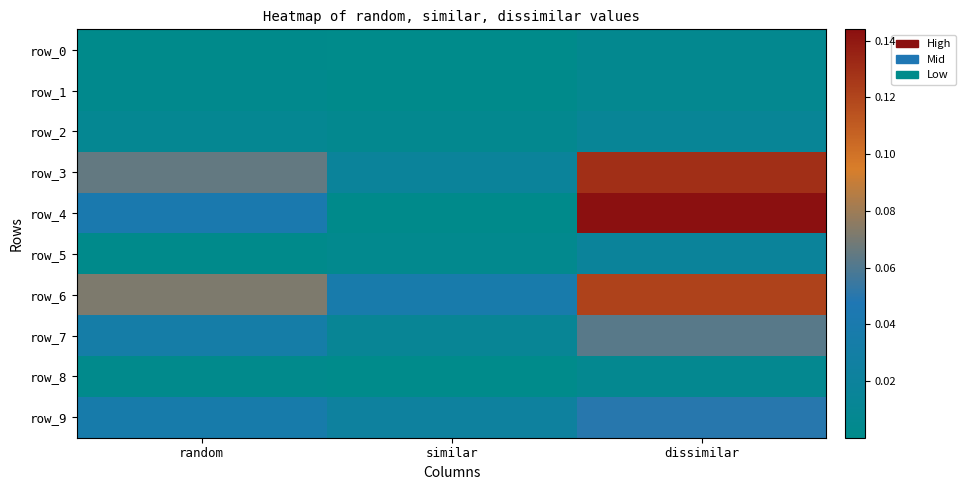

Reading right to left, list all the values displayed in this chart.

row_0: 0.0	0.0	0.0
row_1: 0.0	0.0	0.0
row_2: 0.0	0.0	0.0
row_3: 0.1	0.0	0.1
row_4: 0.1	0.0	0.0
row_5: 0.0	0.0	0.0
row_6: 0.1	0.0	0.1
row_7: 0.1	0.0	0.0
row_8: 0.0	0.0	0.0
row_9: 0.1	0.0	0.0